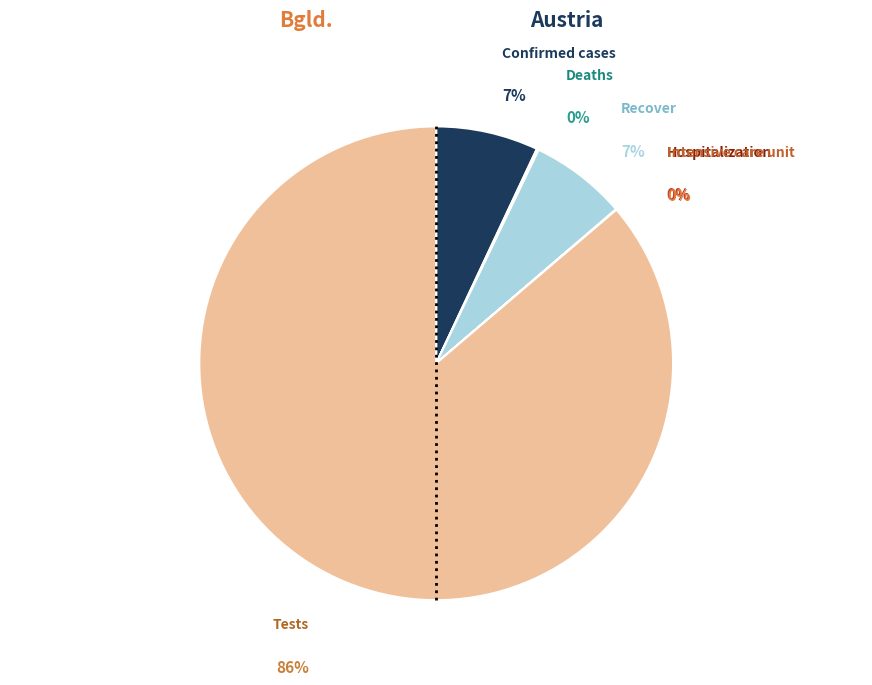

Which has a higher value, Deaths or Confirmed cases?

Confirmed cases